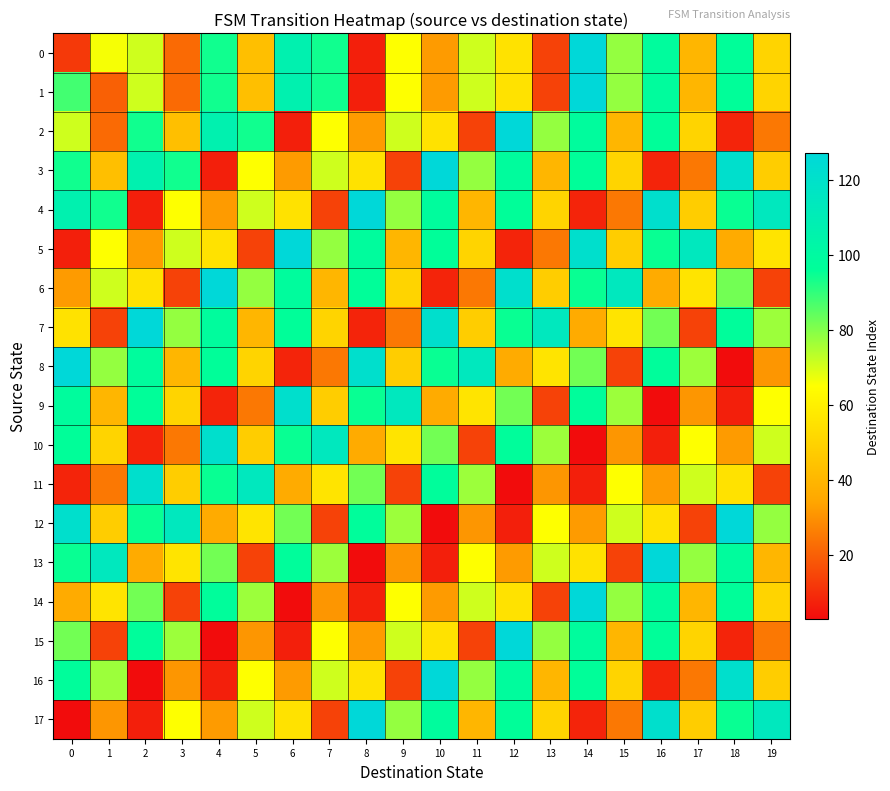

How many distinct data groups are displayed?

18